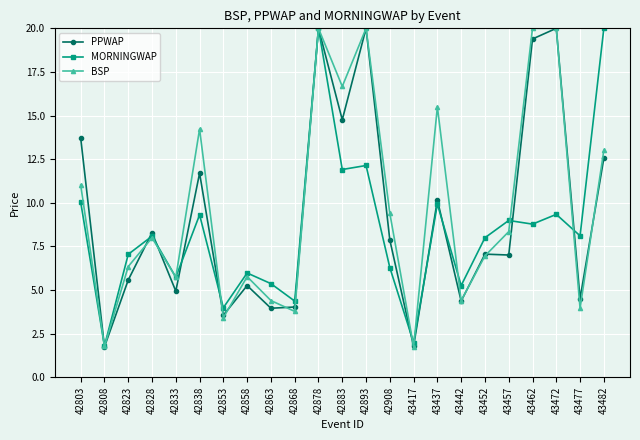

In BSP, how many points are lower than both neighbors (excluding endpoints)?

8